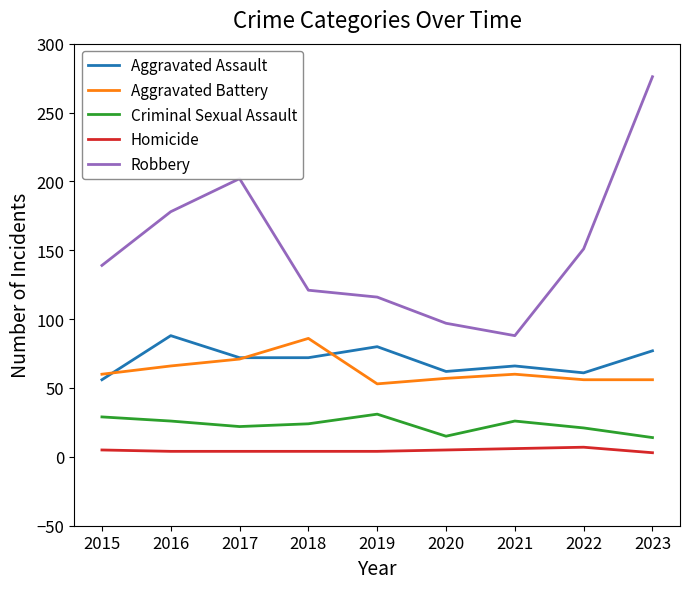

What is the sum of all Homicide values?

42